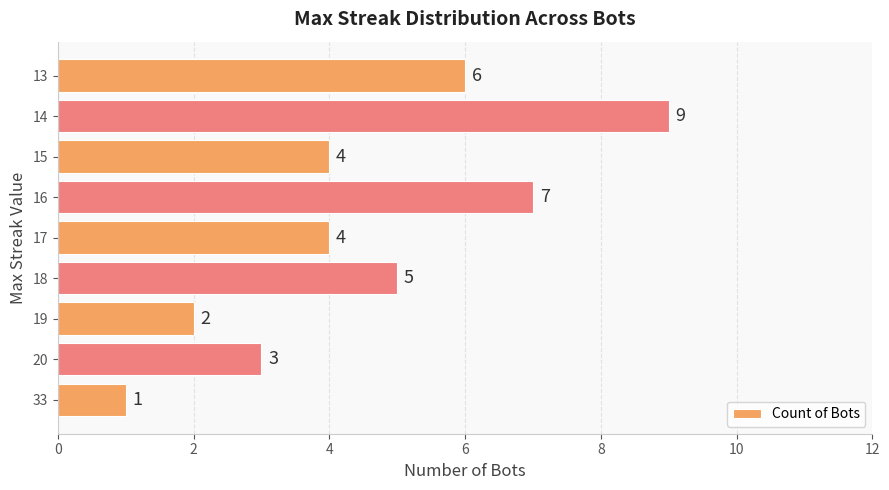

What is the change in value from 17 to 16?

+3